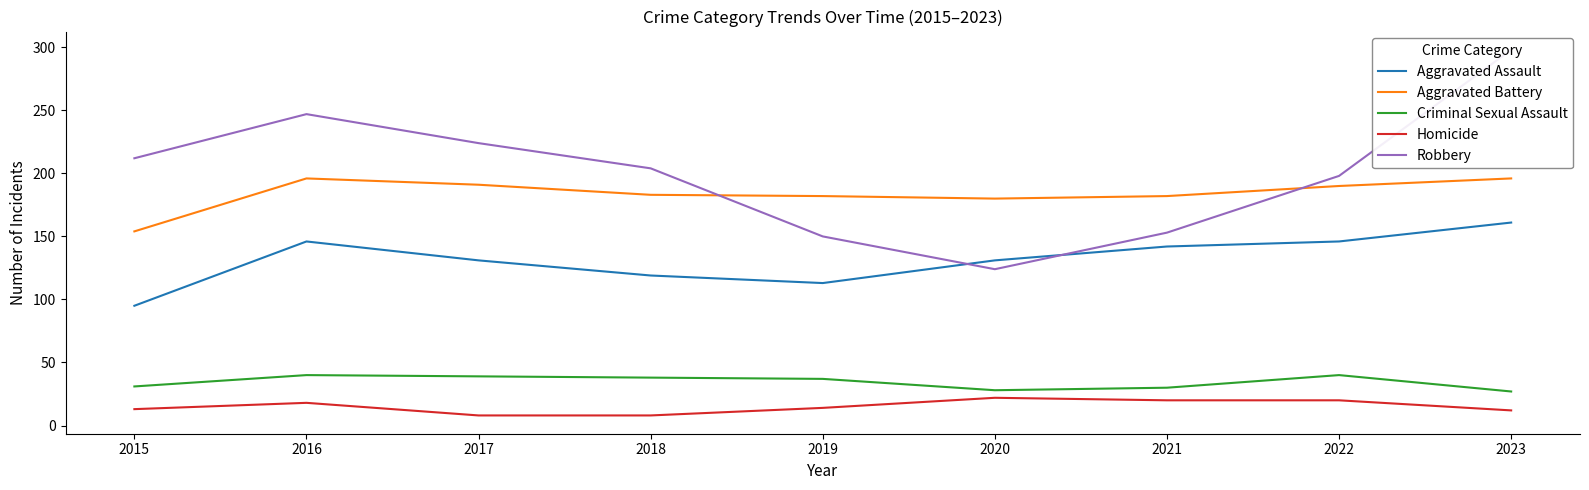

How many lines are shown in the chart?

5